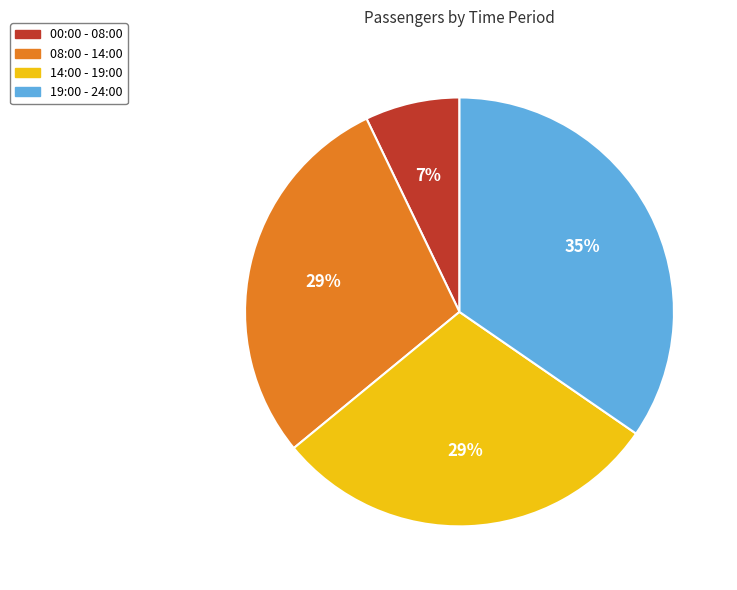

What is the largest slice in the pie chart?

19:00 - 24:00